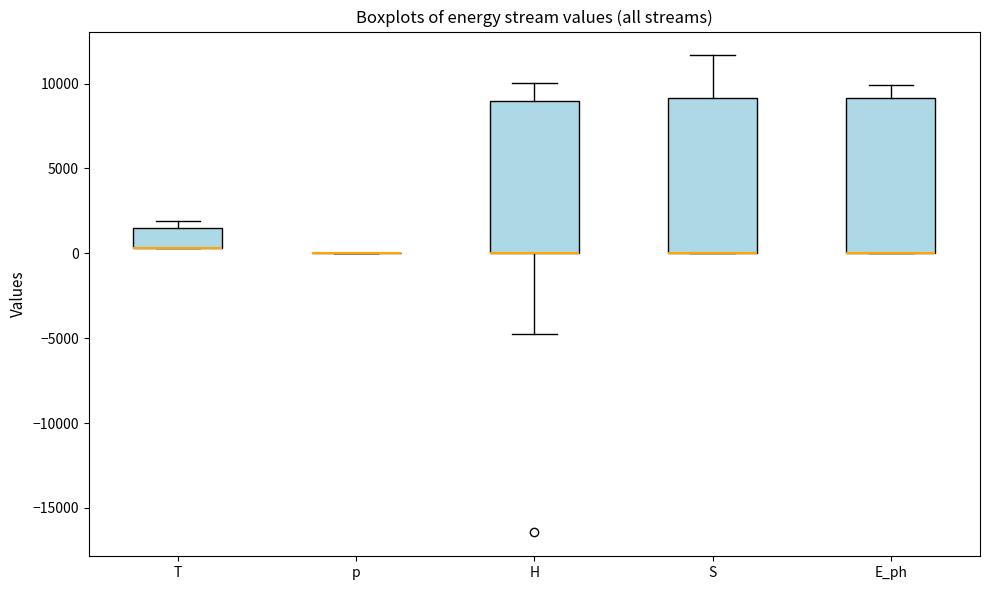

Reading left to right, transcribe this box plot: for each box, give where its median line is, the range the box spans, and where its two whiskers end, as read against the y-axis. The values are not printed on the chart, so give them approximately, as read against the axis.

T: median 500 (drawn on the box's lower edge), box 500 to 1500, whiskers 500 to 2000
p: box collapsed to a line at 0, whiskers 0 to 0
H: median 0 (drawn on the box's lower edge), box 0 to 9000, whiskers -5000 to 10000
S: median 0 (drawn on the box's lower edge), box 0 to 9000, whiskers 0 to 11500
E_ph: median 0 (drawn on the box's lower edge), box 0 to 9000, whiskers 0 to 10000